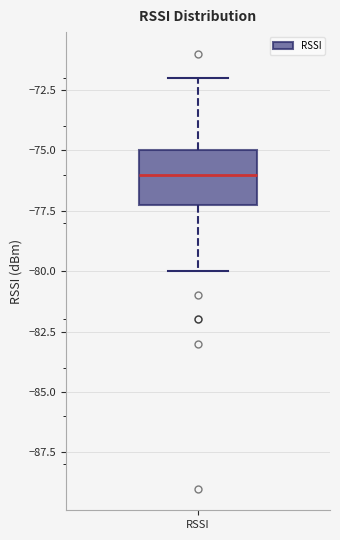

Read this box plot against the y-axis: the position of the median line, the range covered by the box, and the ends of both whiskers. The values are not printed on the chart, so give them approximately, as read against the axis.

median -76, box -77 to -75, whiskers -80 to -72